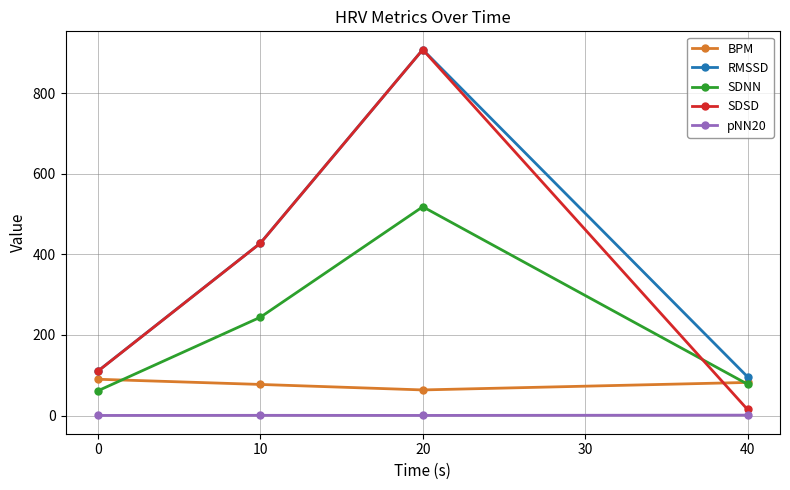

List the labels in order of SDSD value, largest first.

20, 10, 0, 40